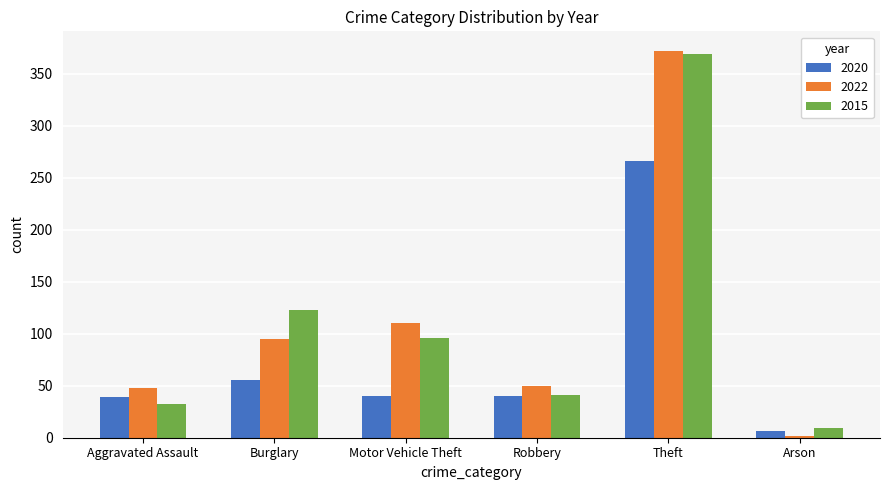

Is the value of 2015 at Theft greater than the value of 2020 at Robbery?

Yes